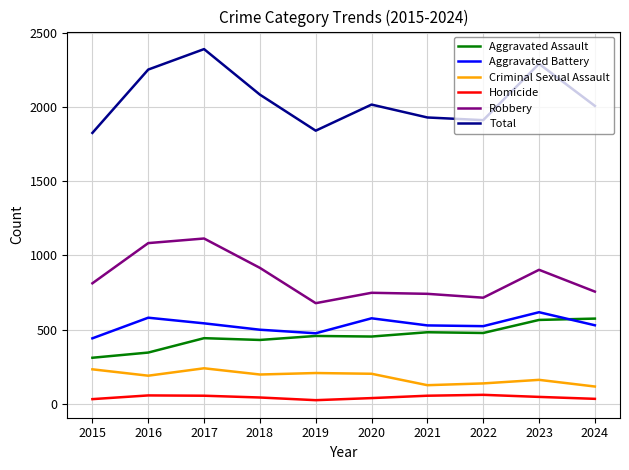

What is the maximum value for Robbery?

1114